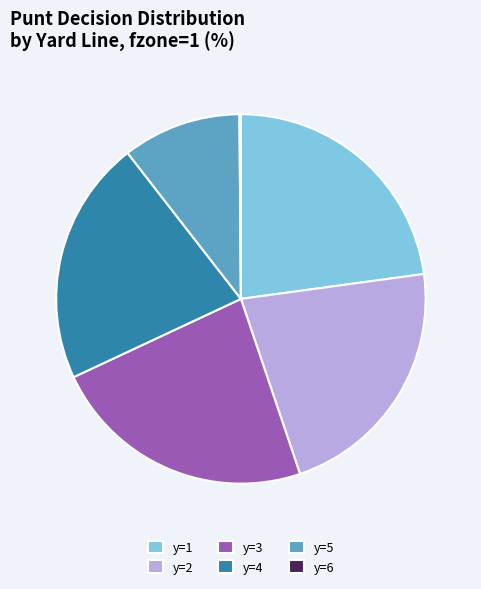

Is there any slice that represents more than half of the pie?

No